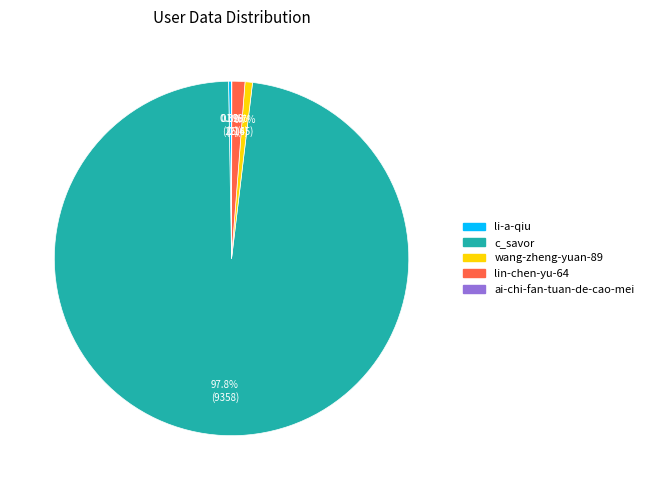

Which slice is the largest?

c_savor